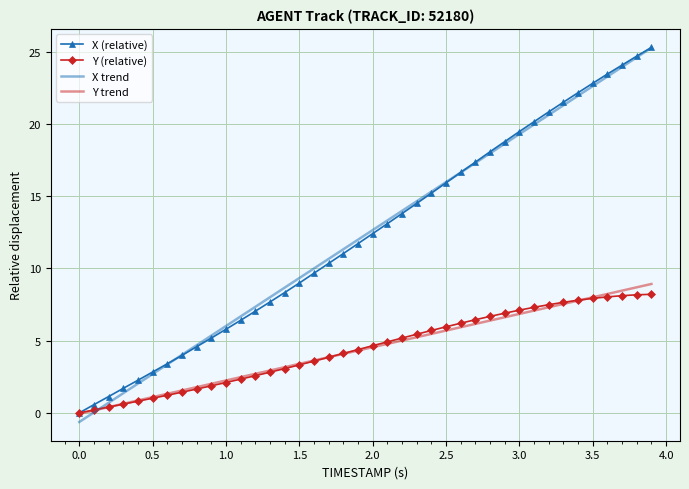

What is the minimum value for X trend?

-0.6